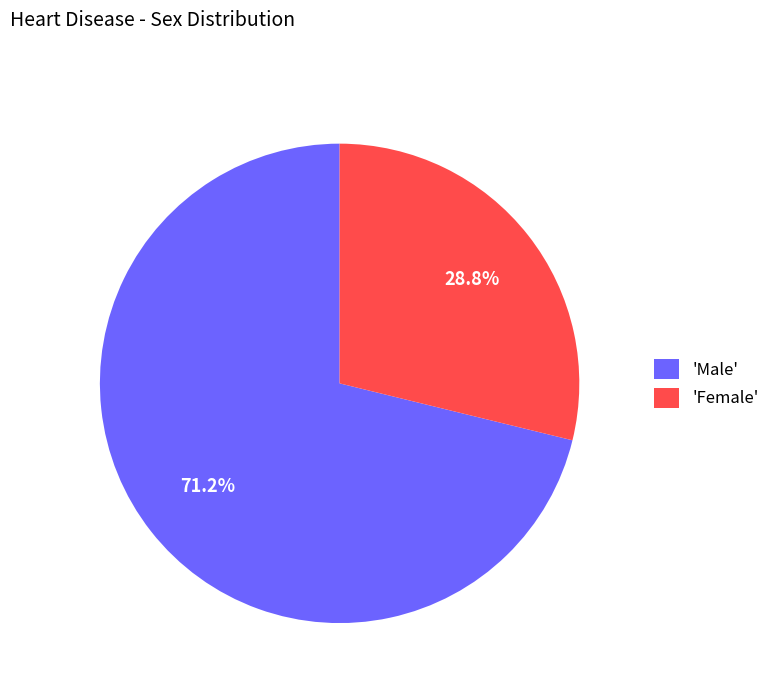

What is the ratio of the value at 'Female' to the value at 'Male'?

0.4